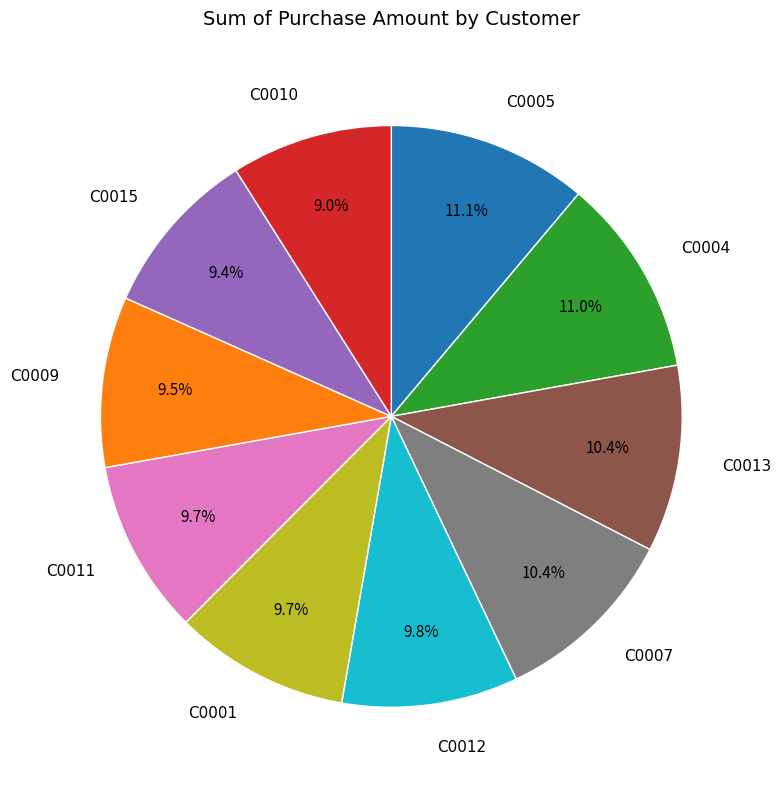

Does any single category account for the majority?

No